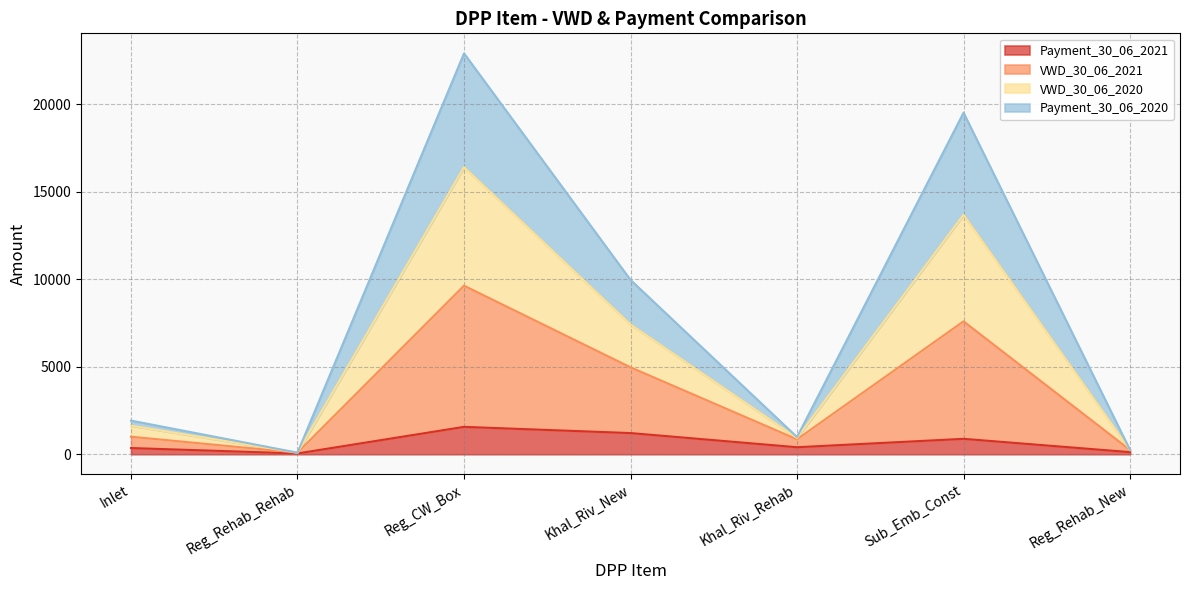

What is the highest value of the Payment_30_06_2021 series?

1565.5